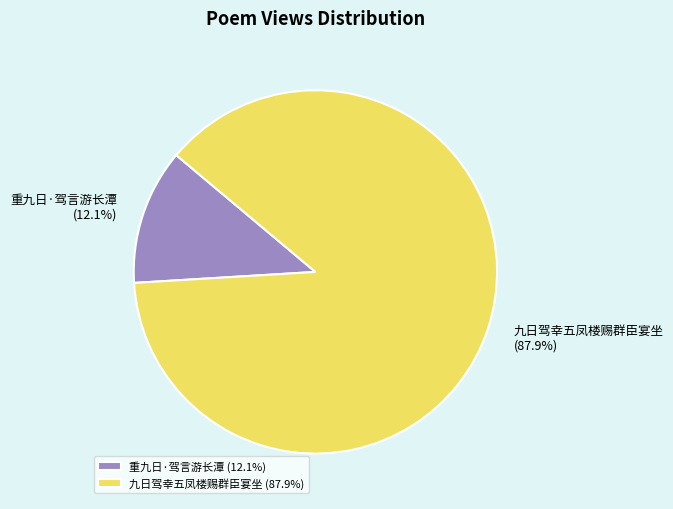

Is the sum of 九日驾幸五凤楼赐群臣宴坐 and 重九日·驾言游长潭 greater than half?

Yes